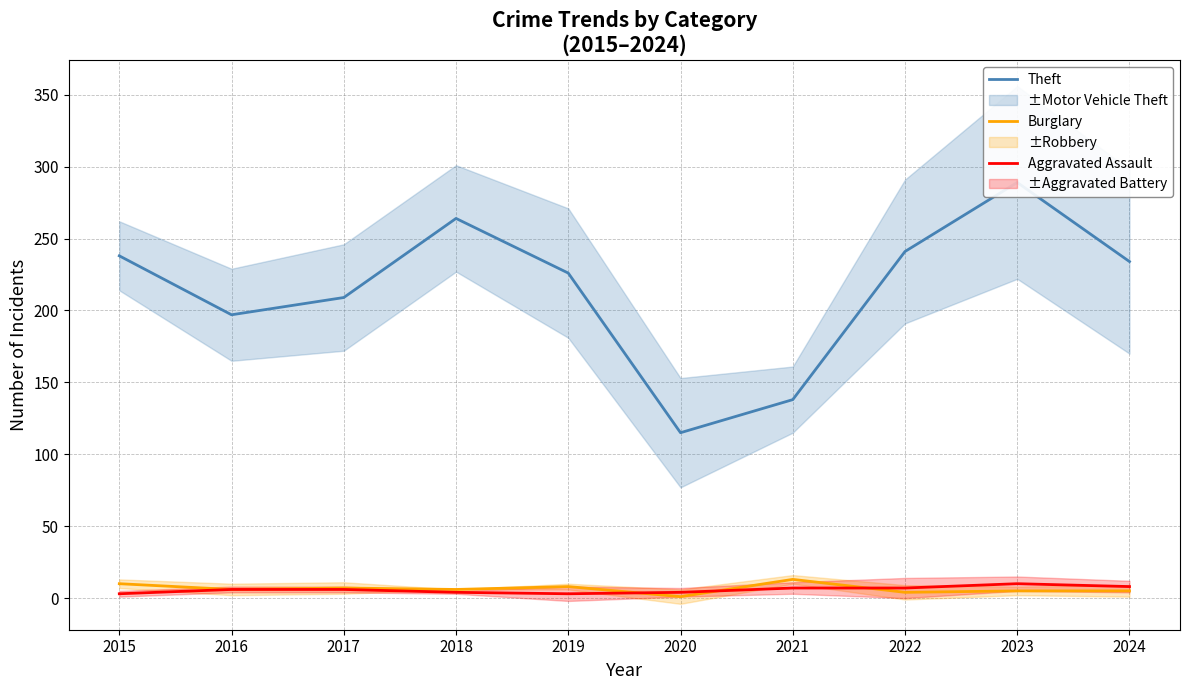

Which series has the widest spread of values?

Theft